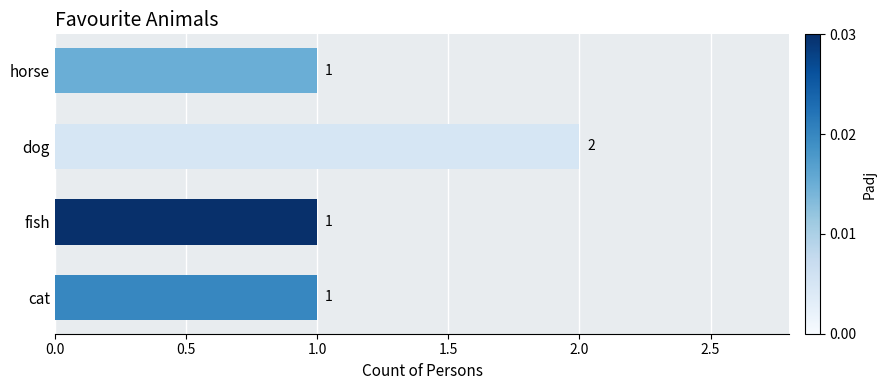

Count the number of data series in this chart.

1